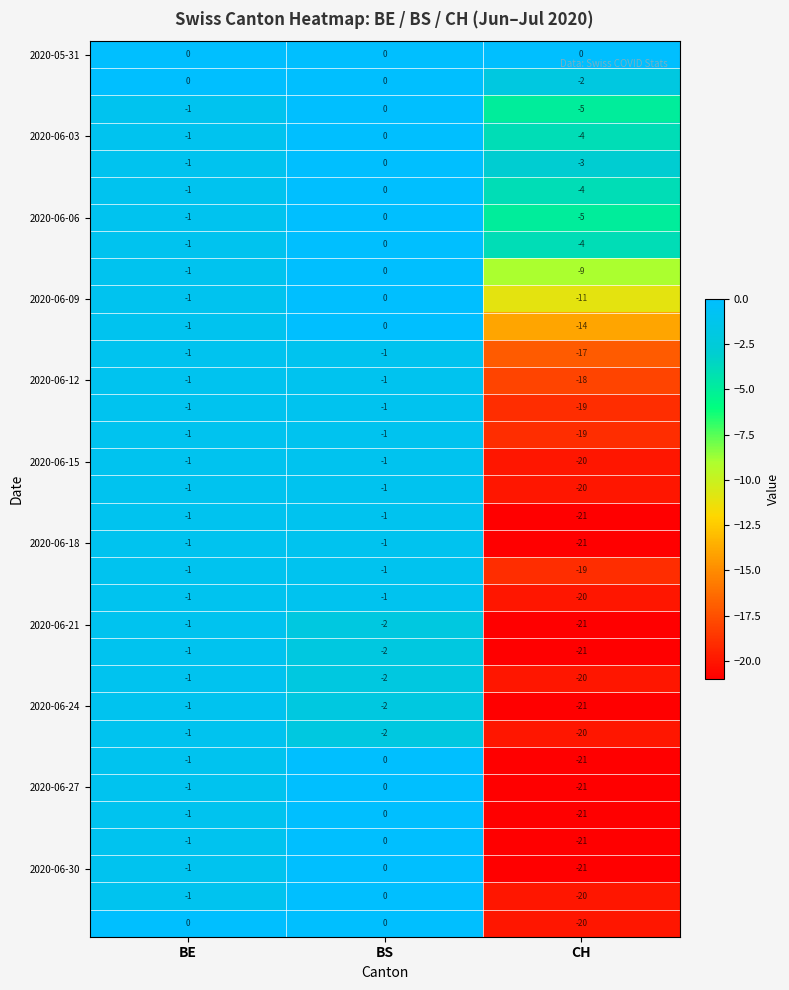

What is the minimum value shown in the chart?

-21